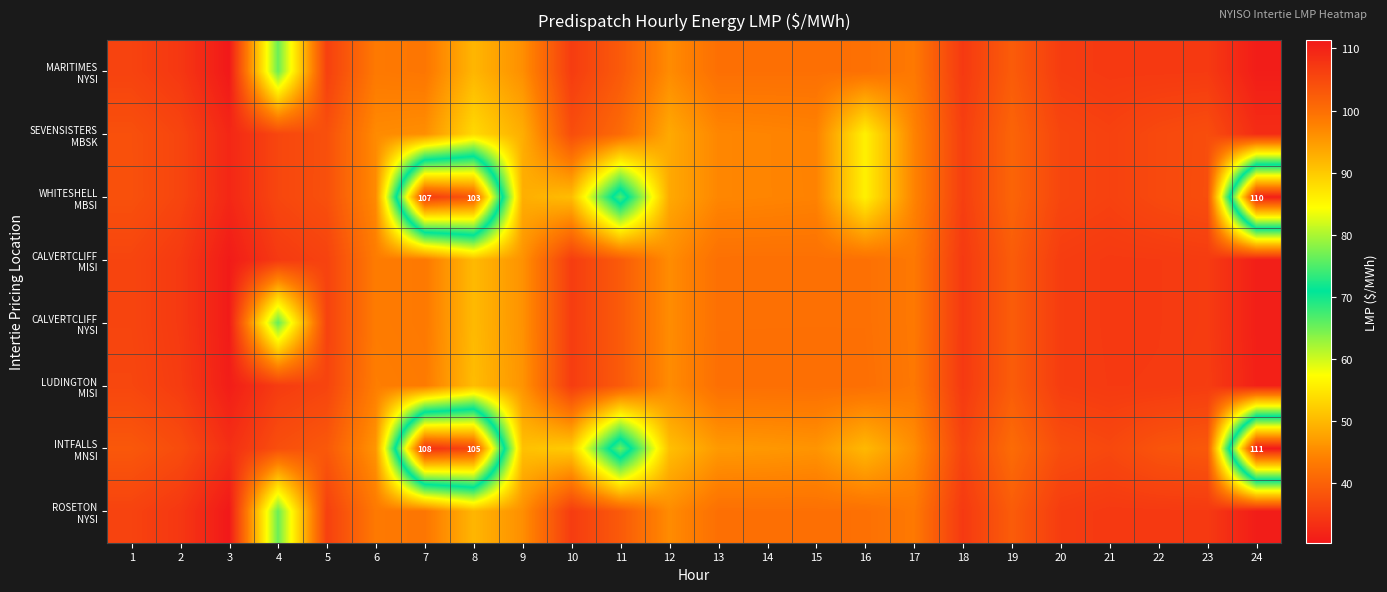

What is the maximum value for CALVERTCLIFF MISI?

50.2